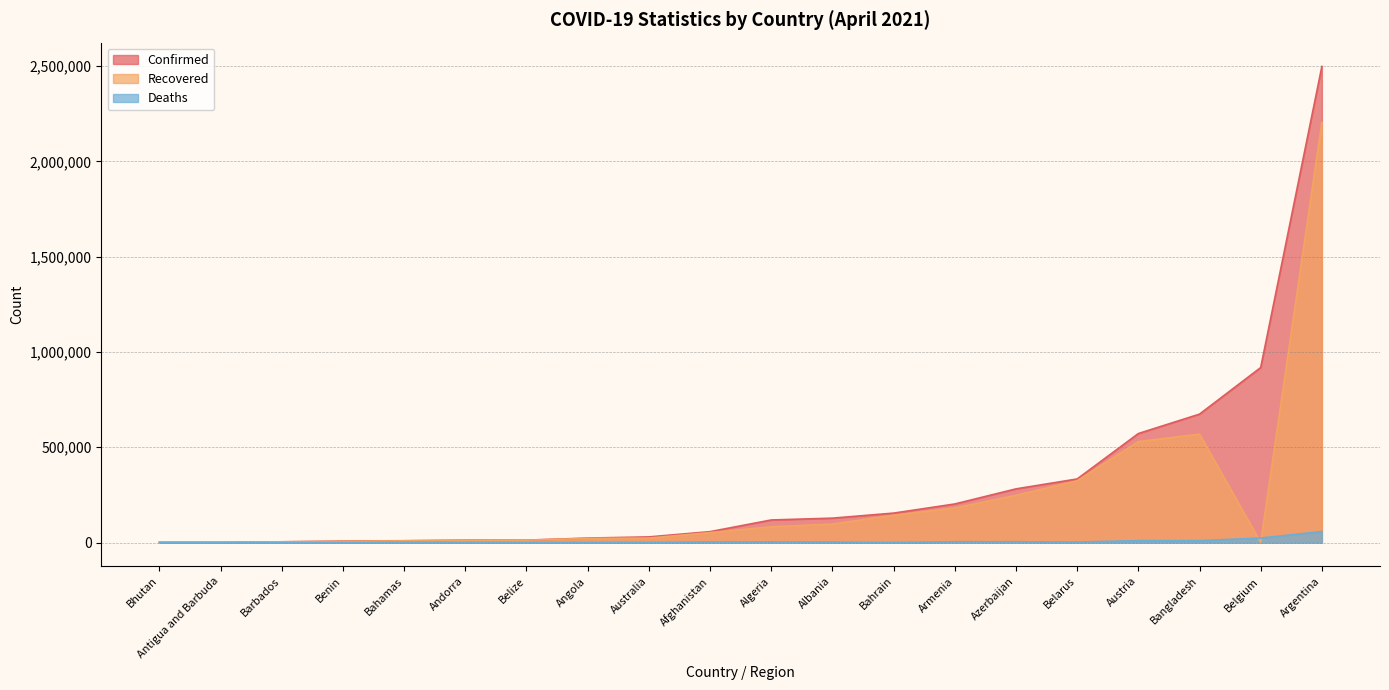

Rank the series by their average value, from highest to lowest.

Confirmed, Recovered, Deaths